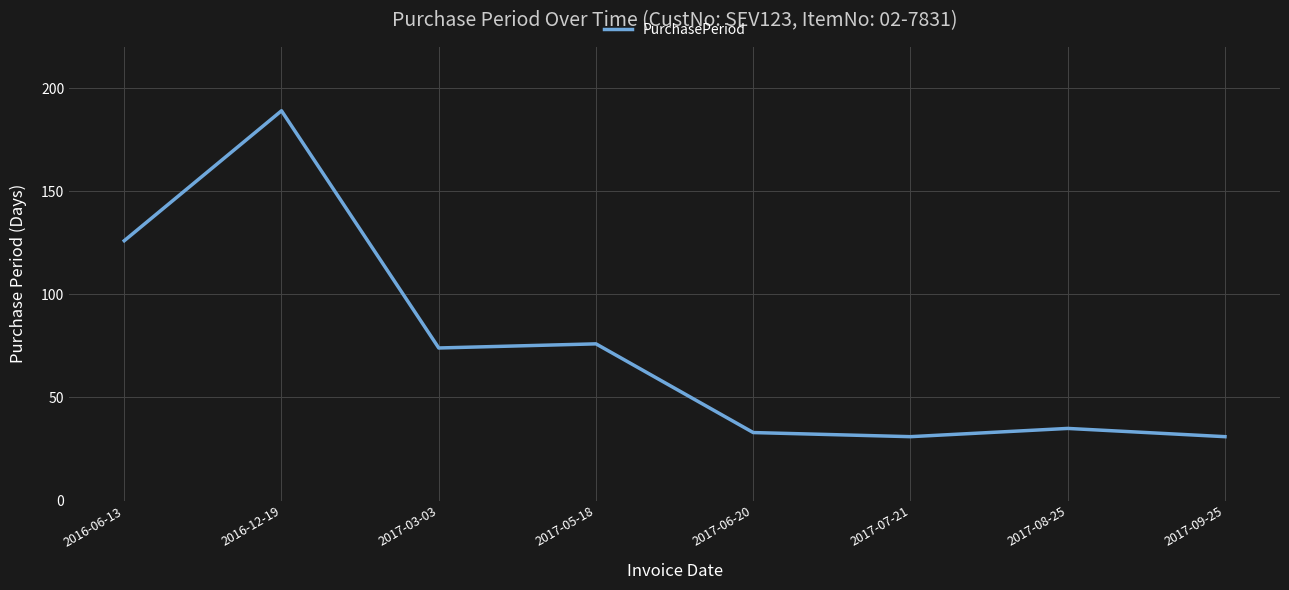

Between 2017-06-20 and 2016-12-19, which is larger?

2016-12-19